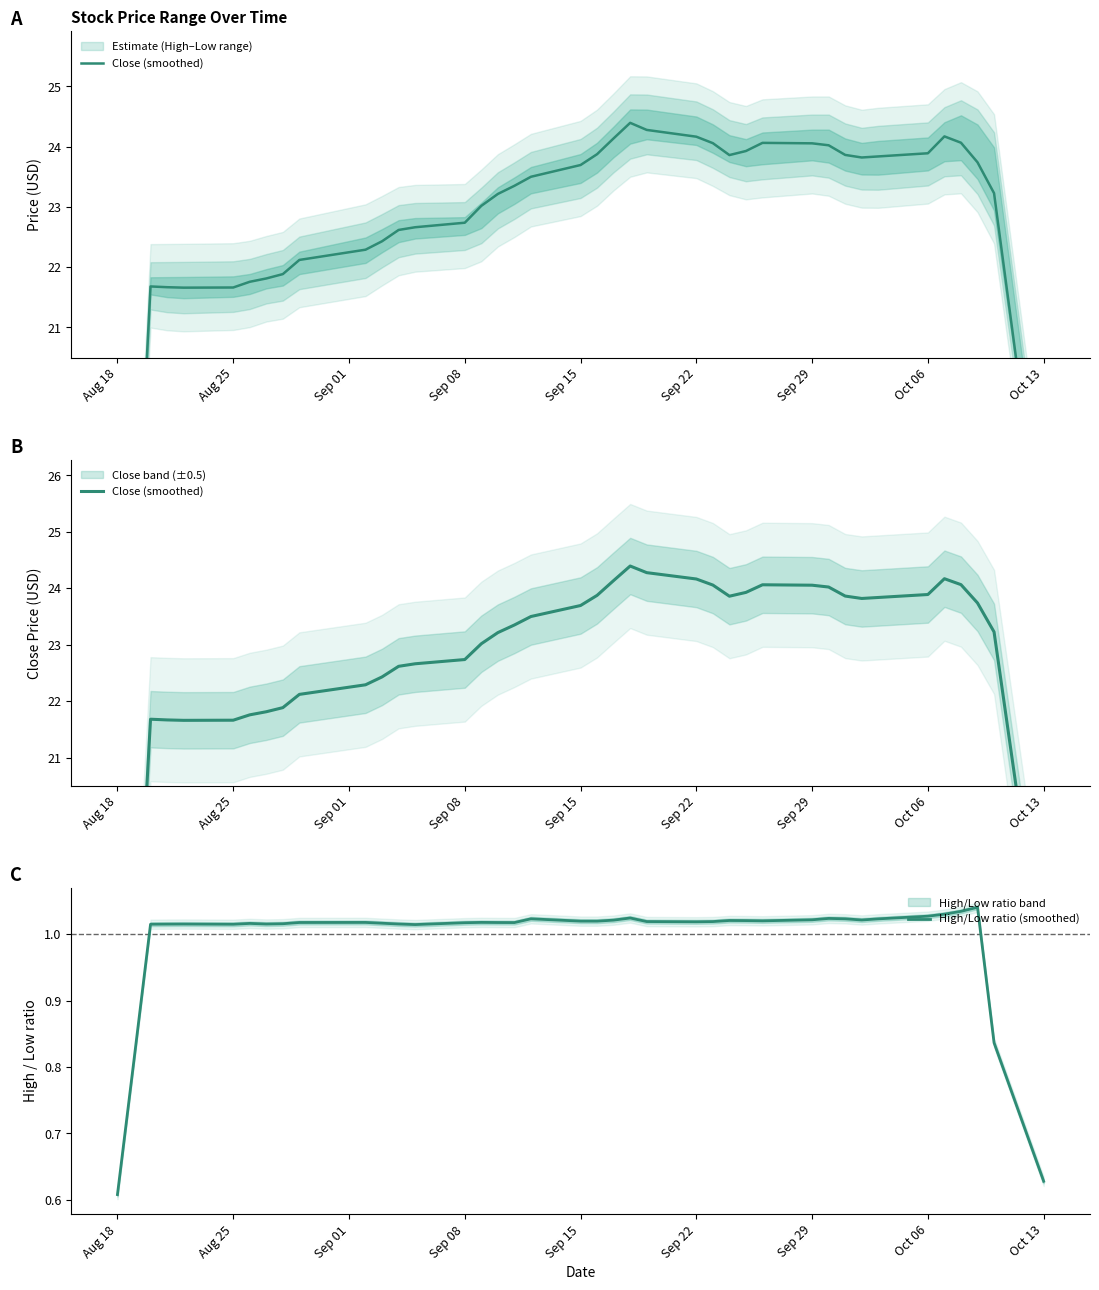

True or false: High/Low ratio (smoothed) has a value of 0.2 at Aug 18.

False